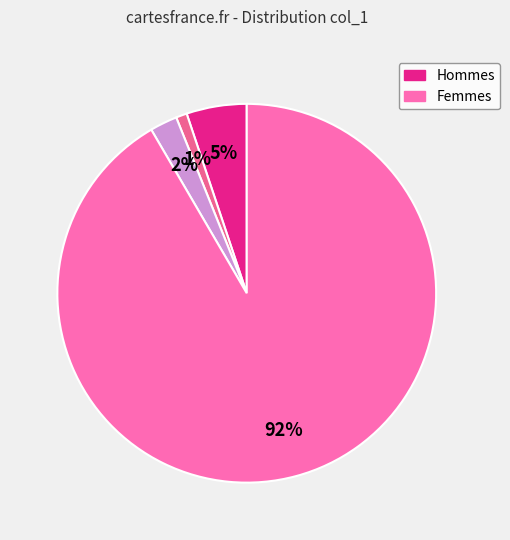

How many slices are in this pie chart?

4